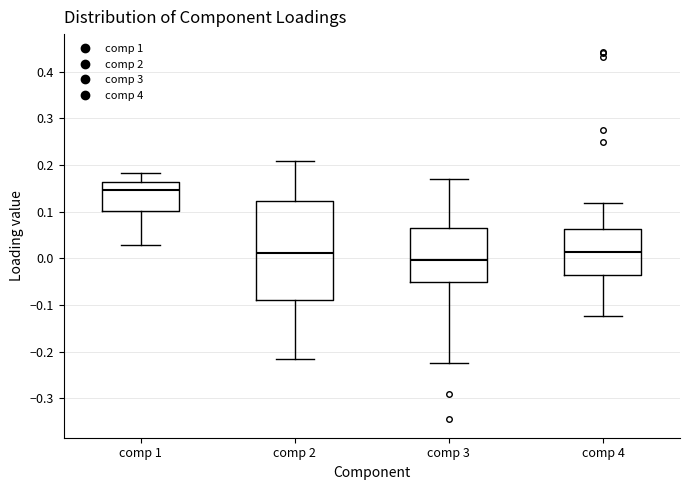

Reading left to right, read every box against the y-axis: the position of its median line, the range the box covers, and the ends of its whiskers. The values are not printed on the chart, so give them approximately, as read against the axis.

comp 1: median 0.15, box 0.10 to 0.16, whiskers 0.03 to 0.18
comp 2: median 0.01, box -0.09 to 0.12, whiskers -0.21 to 0.21
comp 3: median 0.00, box -0.05 to 0.07, whiskers -0.23 to 0.17
comp 4: median 0.01, box -0.04 to 0.06, whiskers -0.12 to 0.12